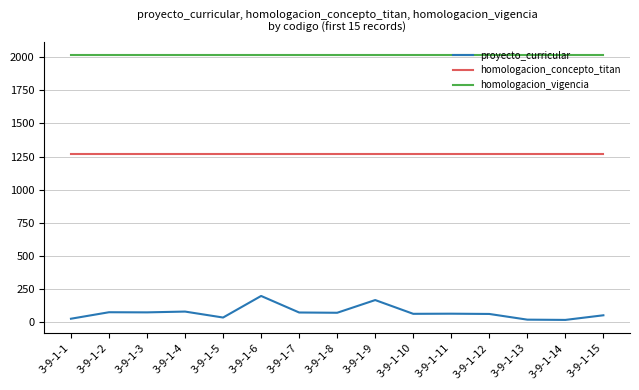

Is the value of homologacion_concepto_titan at 3-9-1-13 greater than the value of proyecto_curricular at 3-9-1-13?

Yes